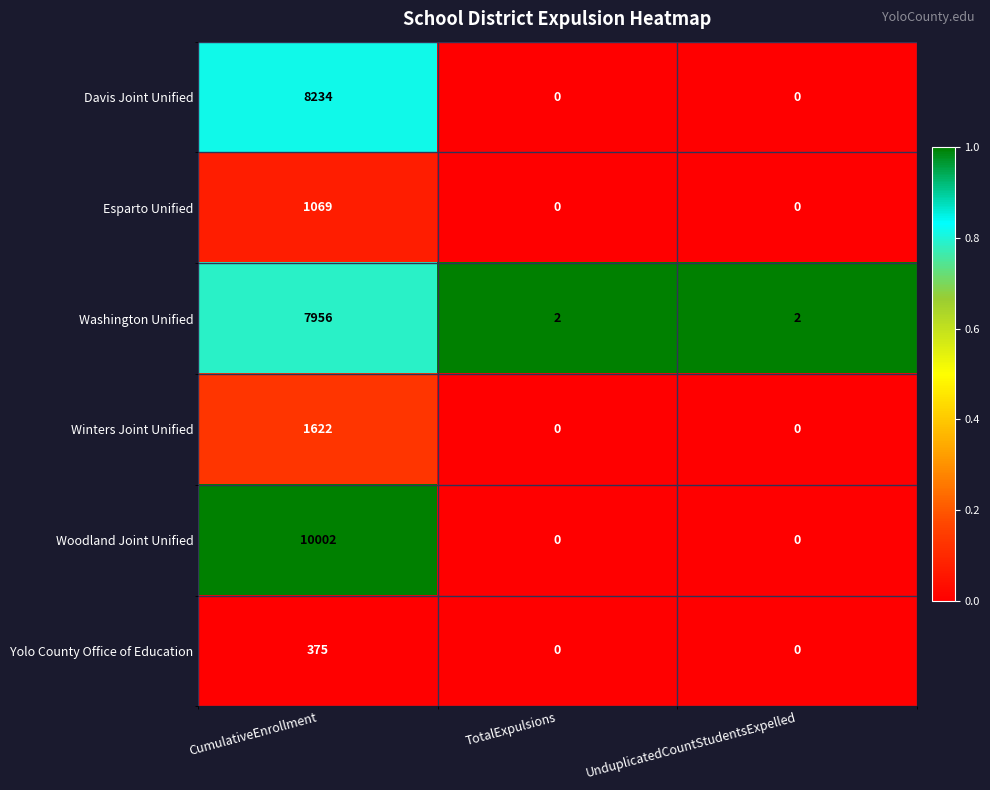

Reading left to right, list all the values displayed in this chart.

Davis Joint Unified: CumulativeEnrollment=8234	TotalExpulsions=0	UnduplicatedCountStudentsExpelled=0
Esparto Unified: CumulativeEnrollment=1069	TotalExpulsions=0	UnduplicatedCountStudentsExpelled=0
Washington Unified: CumulativeEnrollment=7956	TotalExpulsions=2	UnduplicatedCountStudentsExpelled=2
Winters Joint Unified: CumulativeEnrollment=1622	TotalExpulsions=0	UnduplicatedCountStudentsExpelled=0
Woodland Joint Unified: CumulativeEnrollment=10002	TotalExpulsions=0	UnduplicatedCountStudentsExpelled=0
Yolo County Office of Education: CumulativeEnrollment=375	TotalExpulsions=0	UnduplicatedCountStudentsExpelled=0